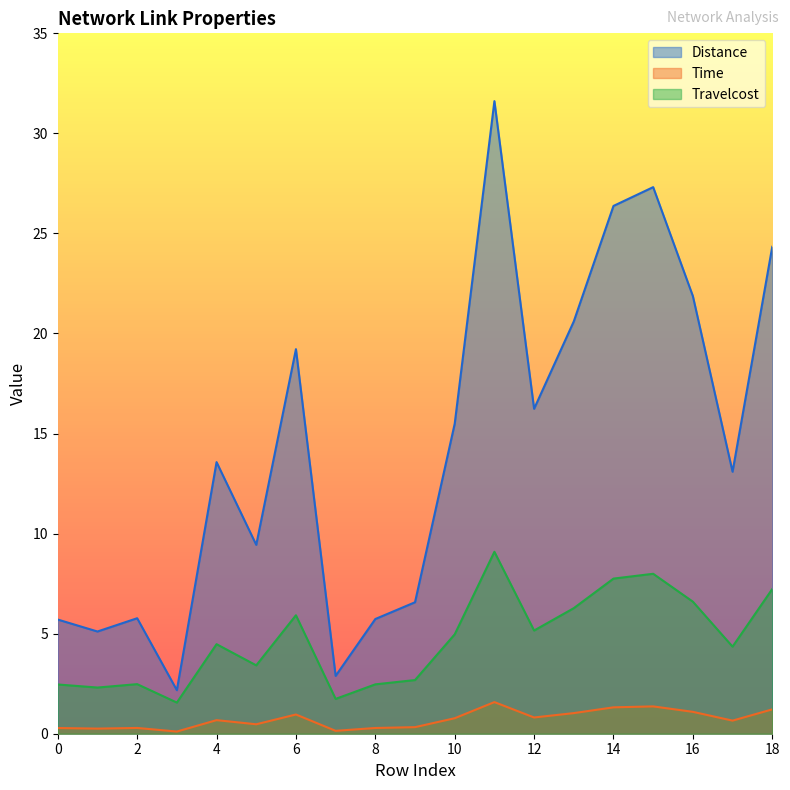

At which category is the sum across all series the highest?

11